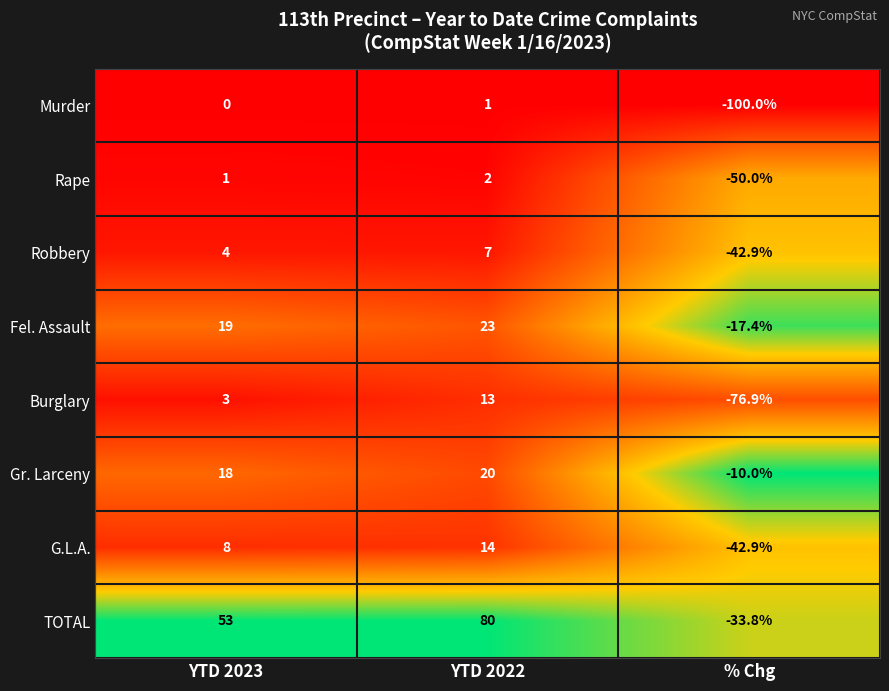

Which label corresponds to the largest value in the chart?

YTD 2022